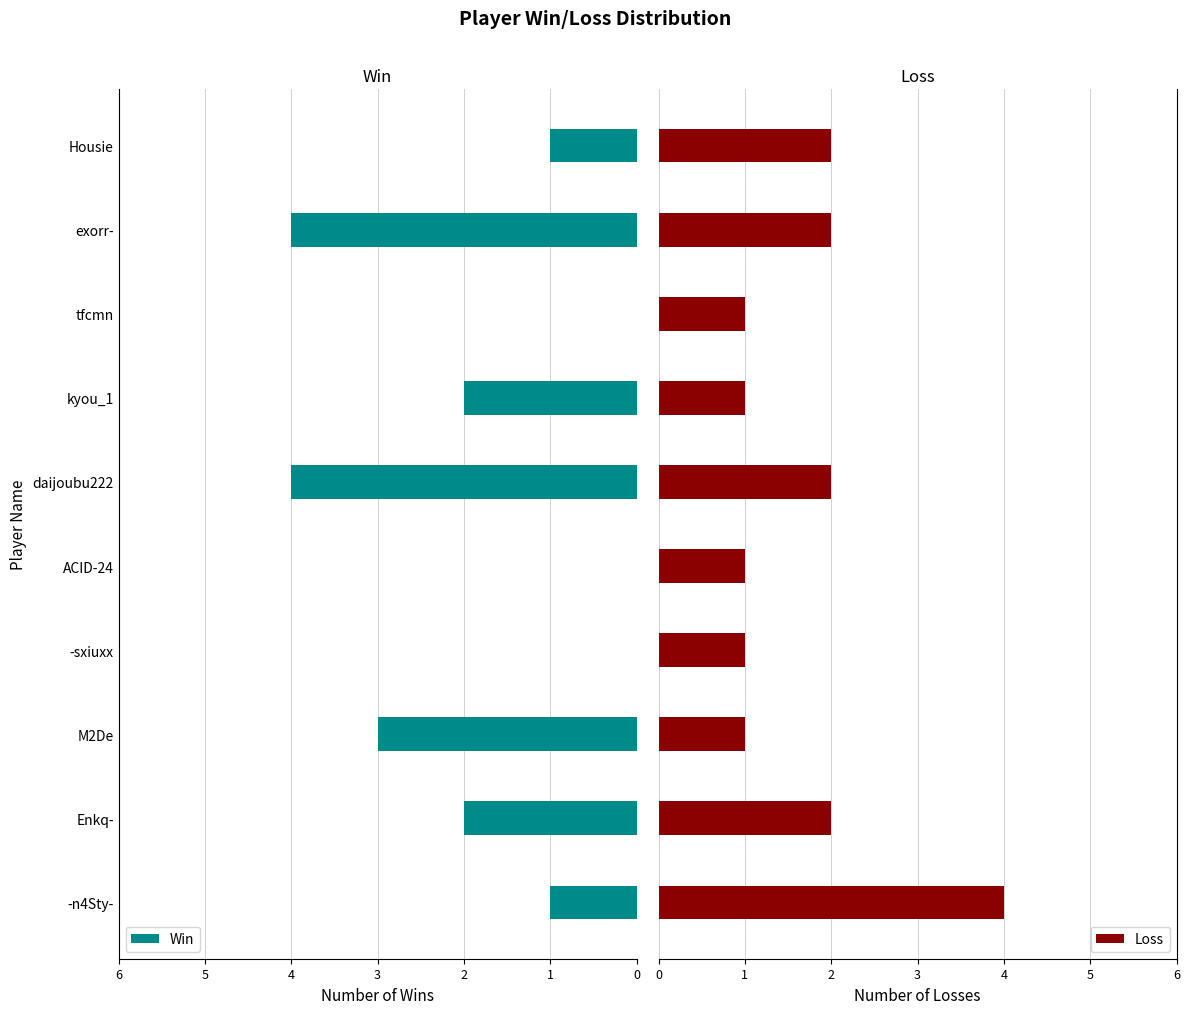

What is the value of the Win bar at the 10th from the left?

1